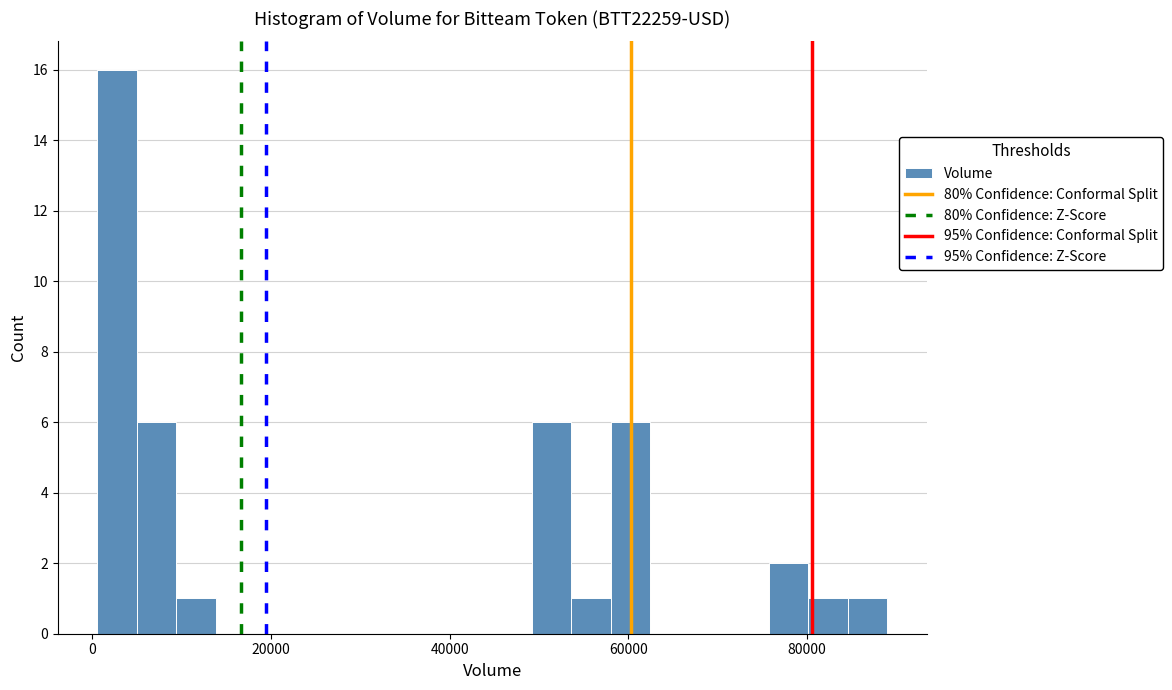

Around what value on the x-axis is the tallest bar? Give the approximate position of its centre, as read against the axis.

2000